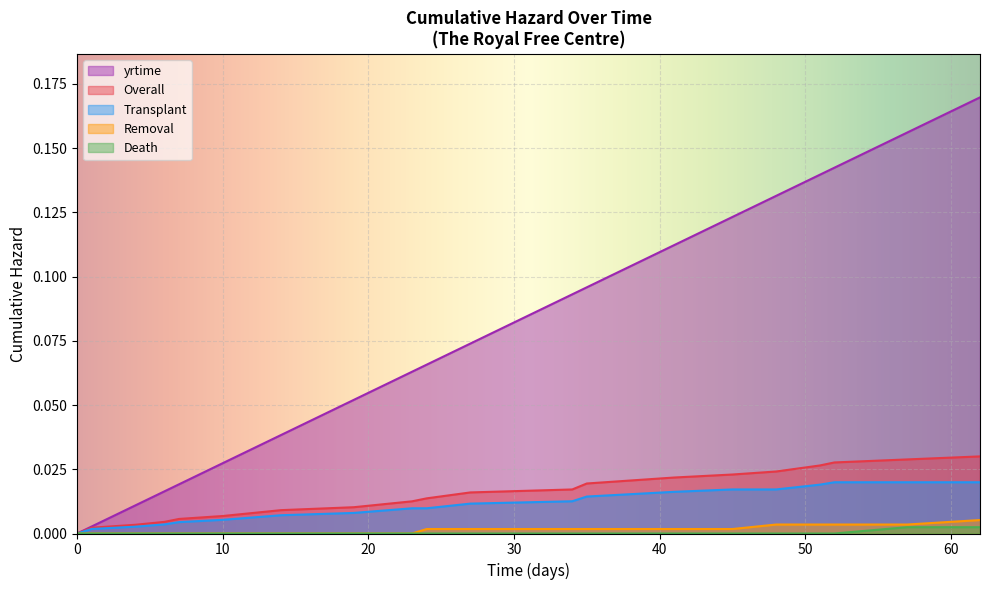

Reading right to left, extract all data points from this chart.

Overall: 62=0.0	57=0.0	52=0.0	51=0.0	48=0.0	45=0.0	41=0.0	35=0.0	34=0.0	27=0.0	24=0.0	23=0.0	19=0.0	14=0.0	10=0.0	7=0.0	6=0.0	4=0.0	1=0.0	0=0.0
Transplant: 62=0.0	57=0.0	52=0.0	51=0.0	48=0.0	45=0.0	41=0.0	35=0.0	34=0.0	27=0.0	24=0.0	23=0.0	19=0.0	14=0.0	10=0.0	7=0.0	6=0.0	4=0.0	1=0.0	0=0.0
Removal: 62=0.0	57=0.0	52=0.0	51=0.0	48=0.0	45=0.0	41=0.0	35=0.0	34=0.0	27=0.0	24=0.0	23=0.0	19=0.0	14=0.0	10=0.0	7=0.0	6=0.0	4=0.0	1=0.0	0=0.0
Death: 62=0.0	57=0.0	52=0.0	51=0.0	48=0.0	45=0.0	41=0.0	35=0.0	34=0.0	27=0.0	24=0.0	23=0.0	19=0.0	14=0.0	10=0.0	7=0.0	6=0.0	4=0.0	1=0.0	0=0.0
yrtime: 62=0.2	57=0.2	52=0.1	51=0.1	48=0.1	45=0.1	41=0.1	35=0.1	34=0.1	27=0.1	24=0.1	23=0.1	19=0.1	14=0.0	10=0.0	7=0.0	6=0.0	4=0.0	1=0.0	0=0.0